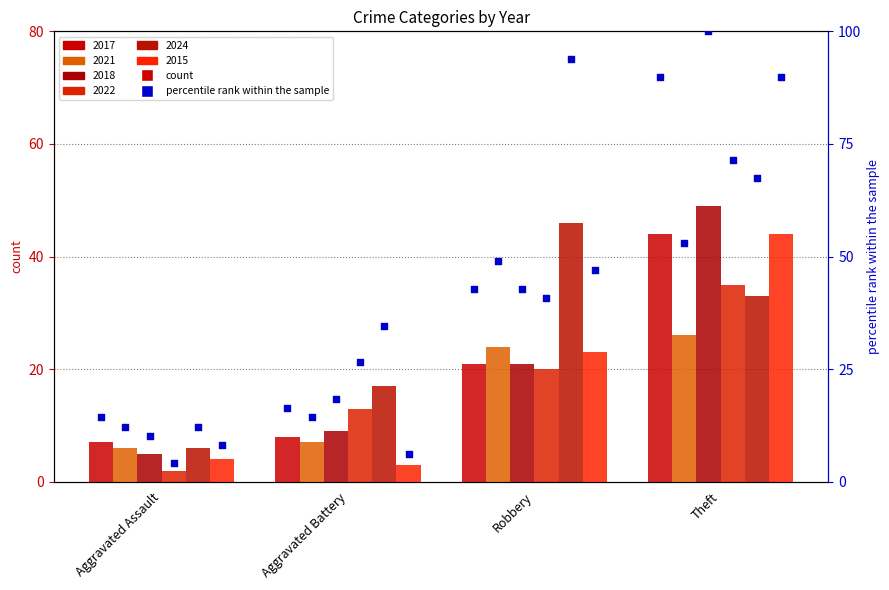

Which series has the largest Y range (max minus min)?

2018 pct